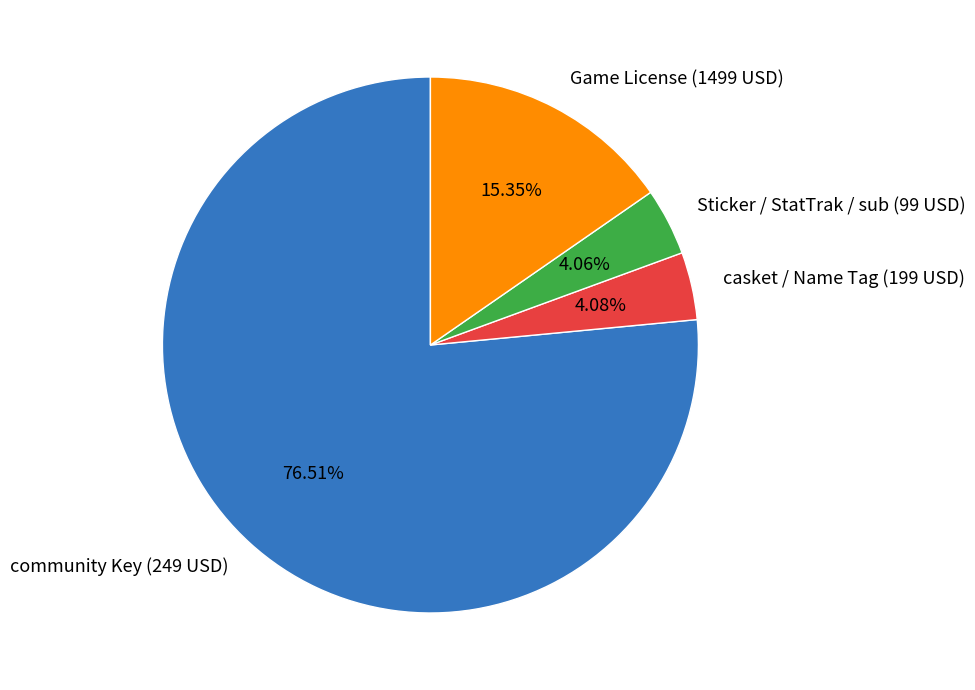

What is the ratio of the value at casket / Name Tag (199 USD) to the value at Sticker / StatTrak / sub (99 USD)?

1.0